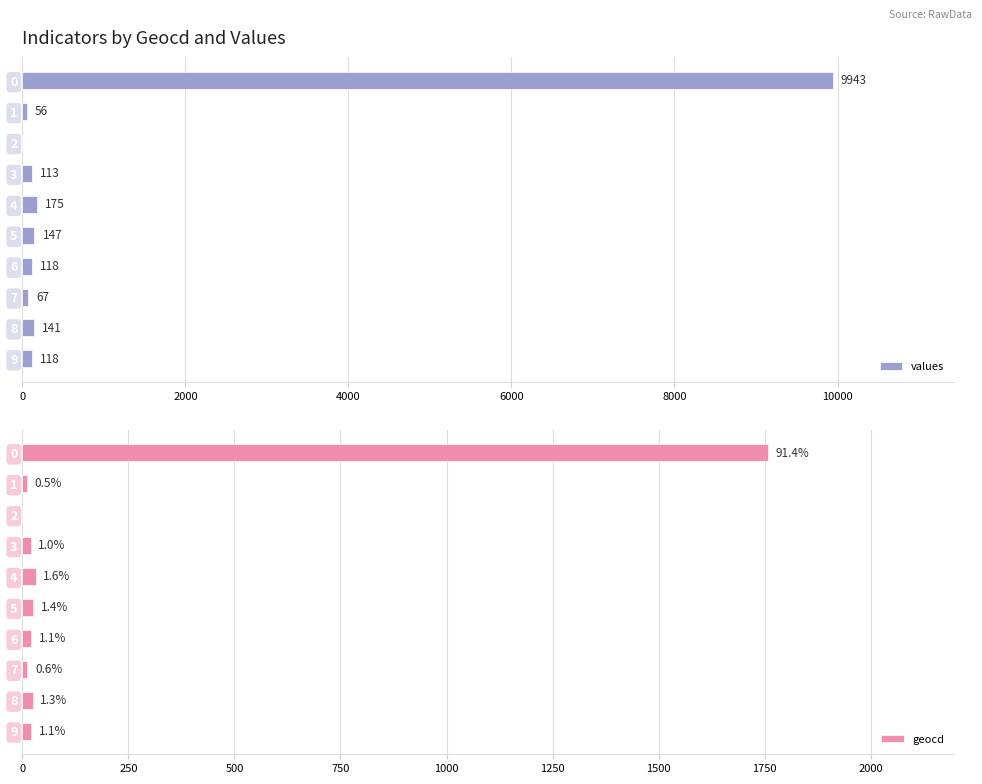

What is the sum of all values values?

10878